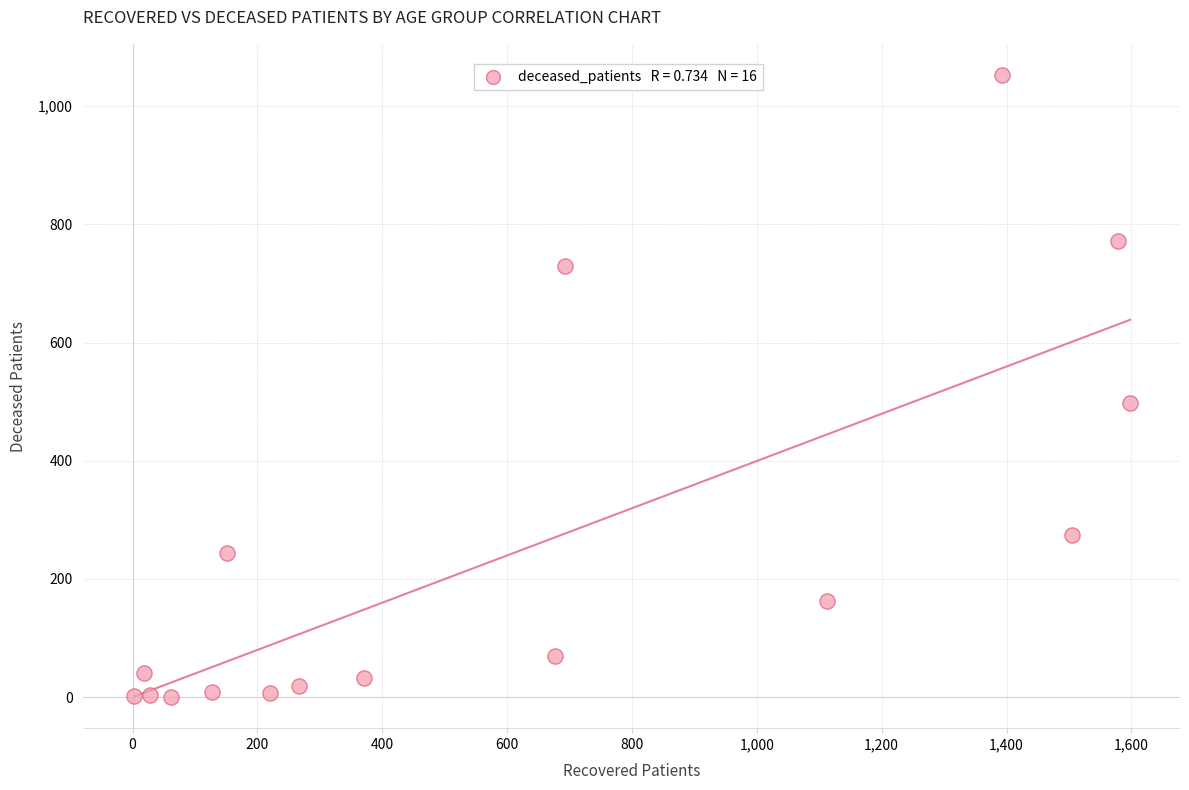

What Y value in the scatter plot is closest to 526?

498